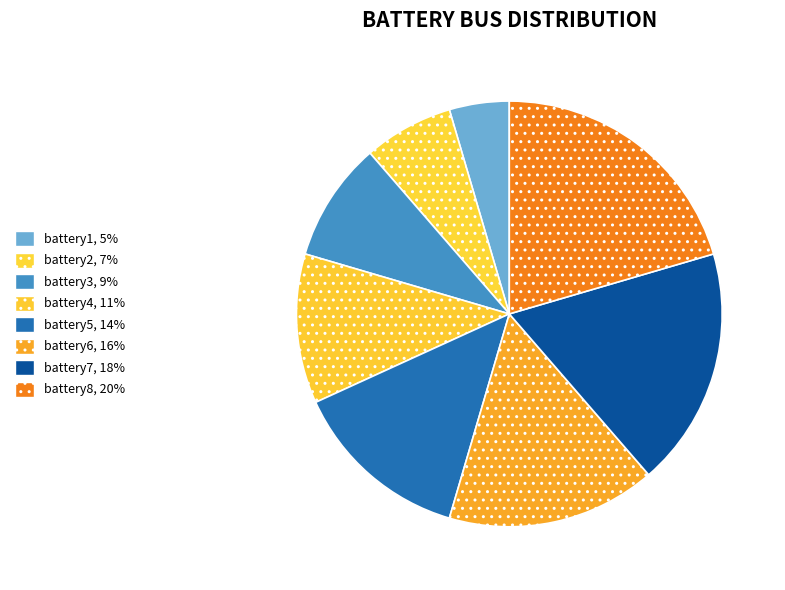

Count the number of slices in the pie.

8